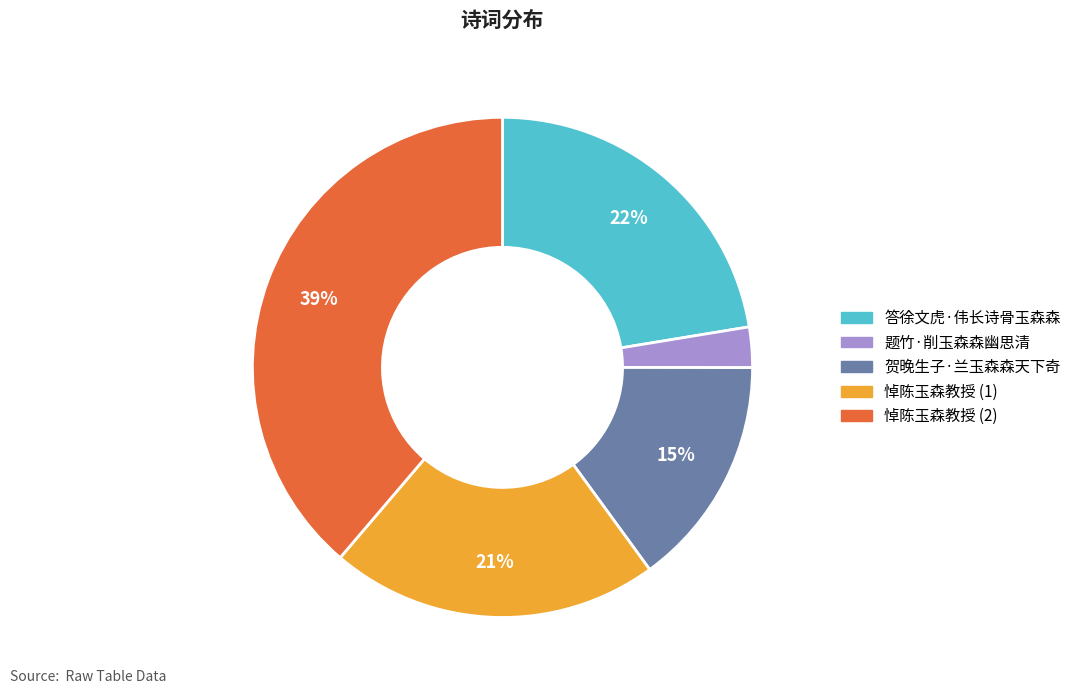

Is there a majority slice in this chart?

No